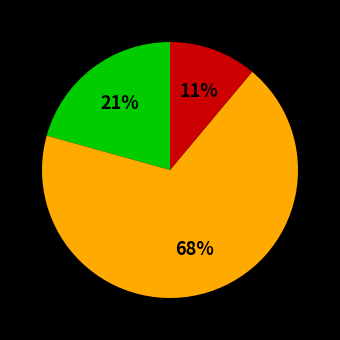

Is there any slice that represents more than half of the pie?

Yes